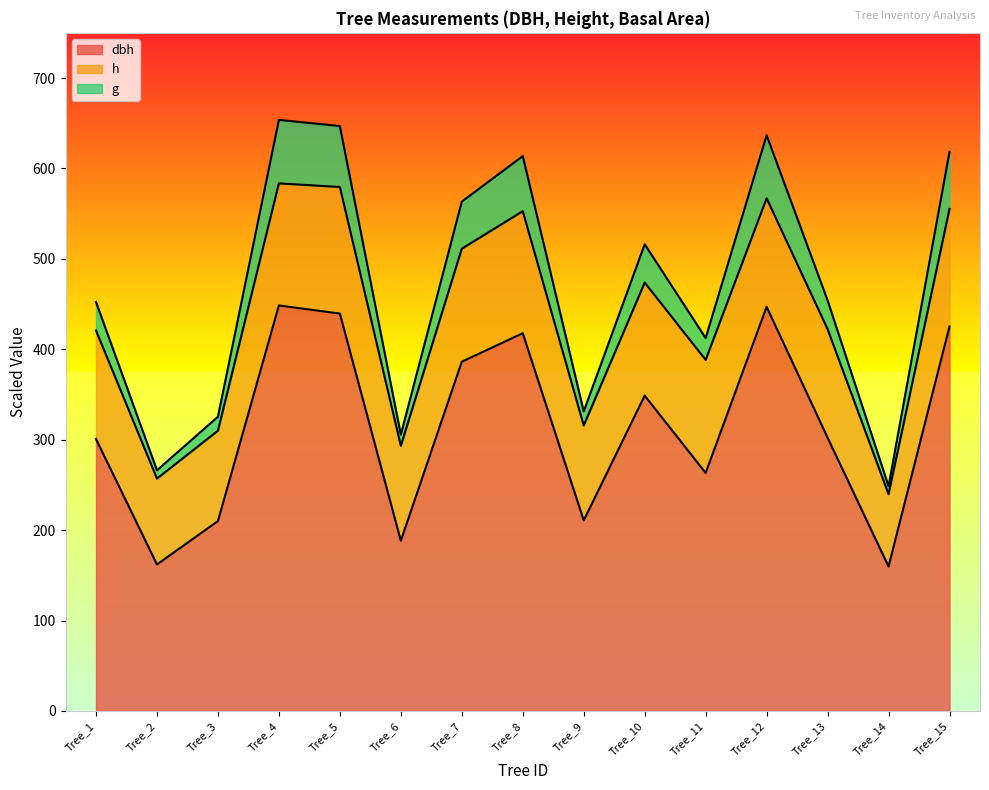

At which label does g first exceed 454?

Tree_4